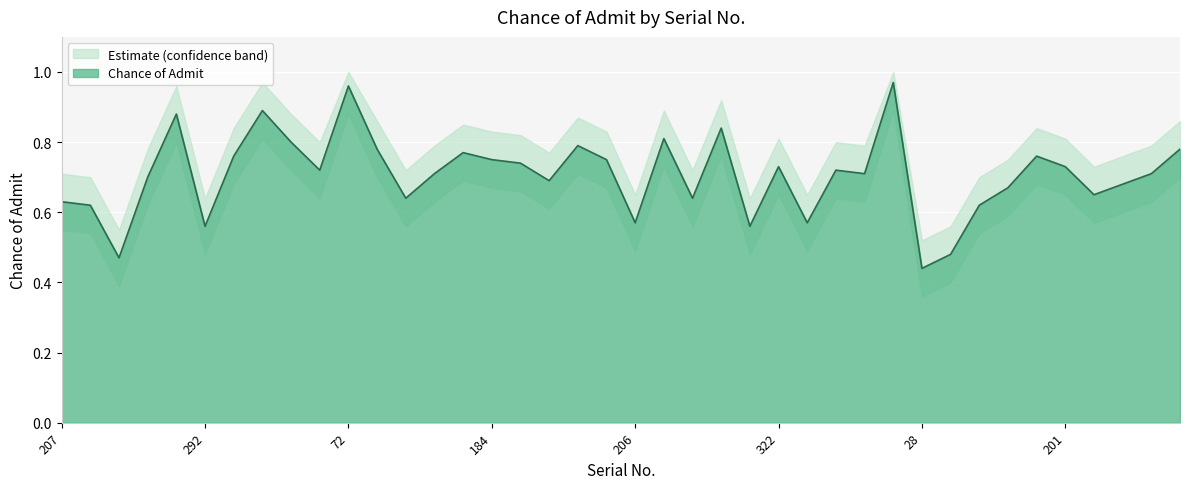

Reading left to right, transcribe all the data shown in this chart.

207=0.6	14=0.6	119=0.5	243=0.7	236=0.9	292=0.6	2=0.8	395=0.9	320=0.8	271=0.7	72=1.0	313=0.8	228=0.6	300=0.7	195=0.8	184=0.8	105=0.7	328=0.7	374=0.8	265=0.8	206=0.6	339=0.8	353=0.6	74=0.8	117=0.6	322=0.7	368=0.6	179=0.7	248=0.7	144=1.0	28=0.4	40=0.5	103=0.6	225=0.7	311=0.8	201=0.7	31=0.7	210=0.7	262=0.7	258=0.8